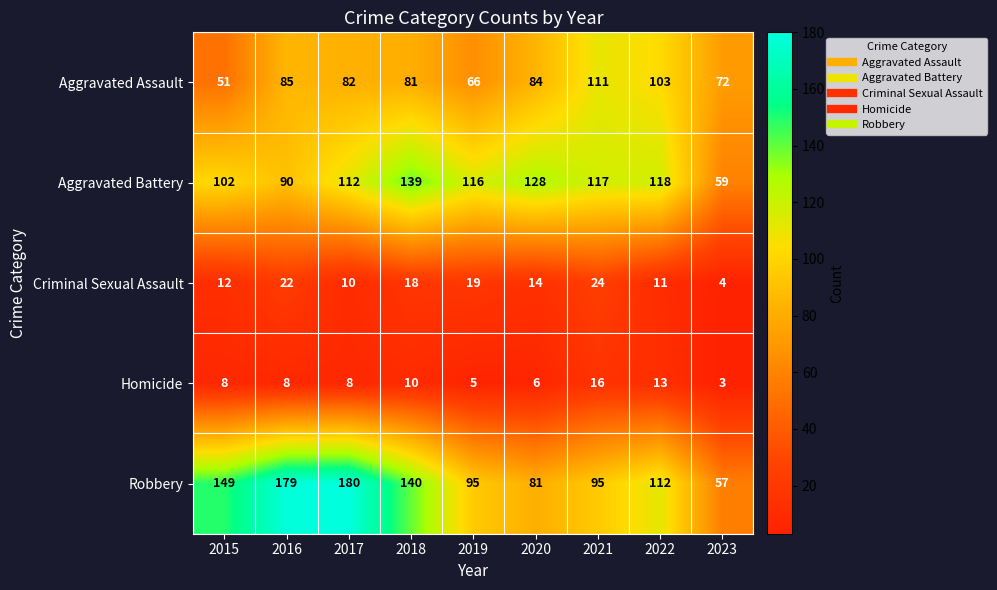

Is it true that Homicide equals 2 at 2015?

False